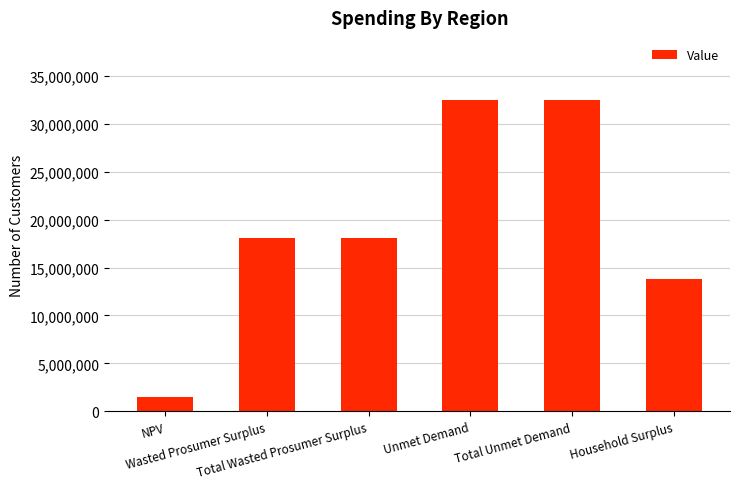

What is the change in value from Total Wasted Prosumer Surplus to Total Unmet Demand?

+14359763.4